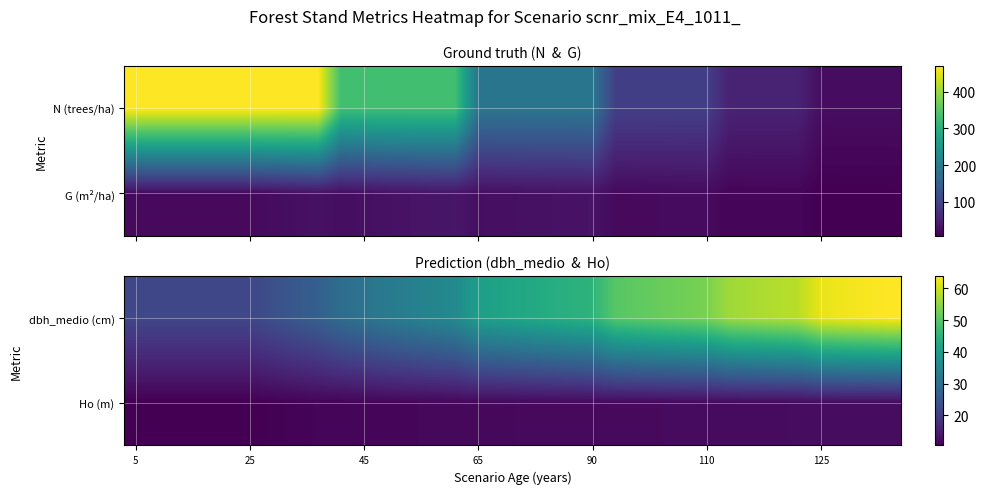

Which series has the largest total across all categories?

dbh_medio (cm)